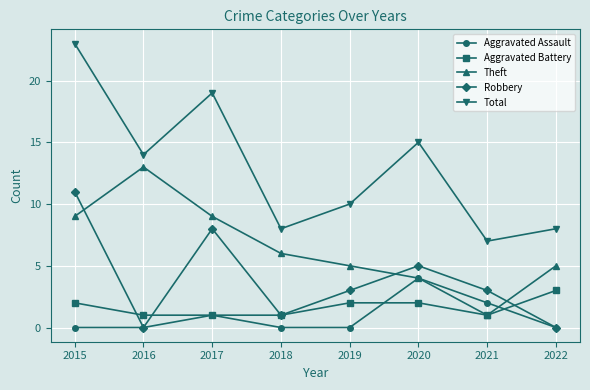

Which series has the largest range (max minus min)?

Total